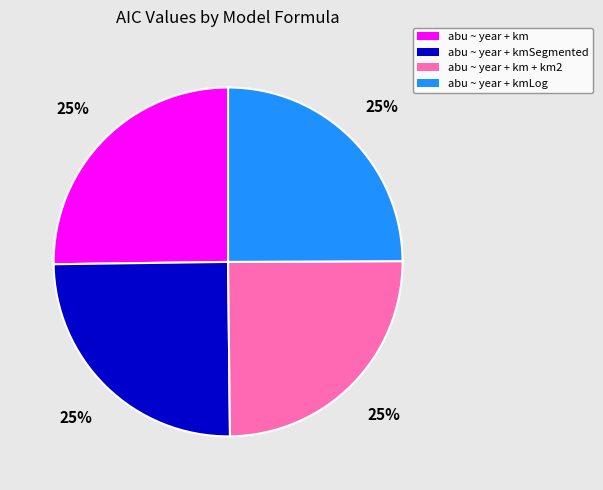

Is there a majority slice in this chart?

No